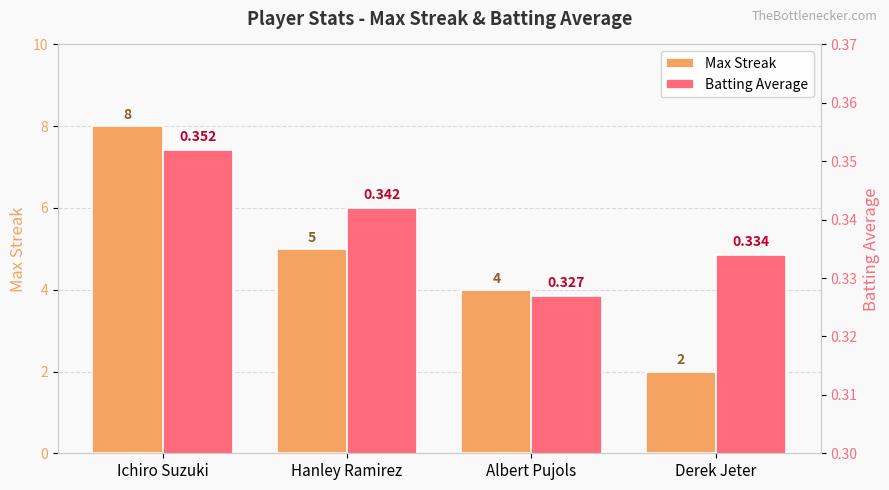

What is the total value across all series at Derek Jeter?

2.3